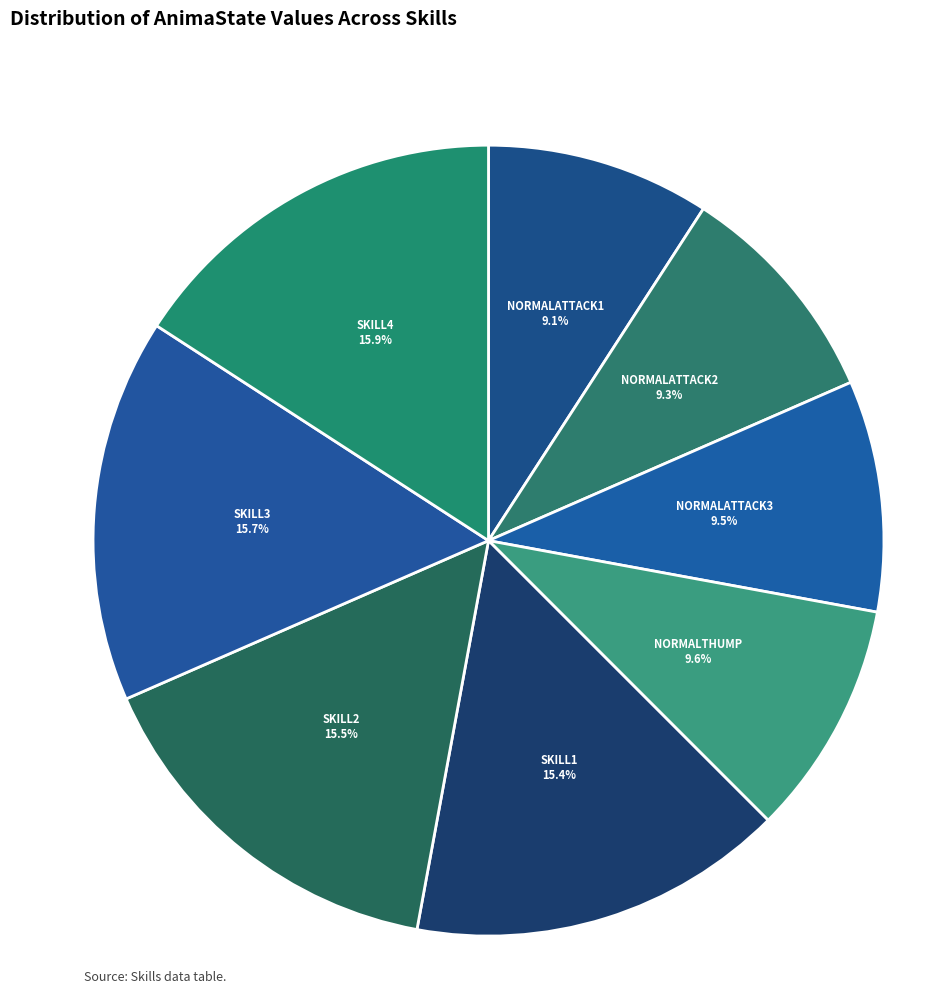

Which has a higher value, NORMALATTACK2 or SKILL1?

SKILL1